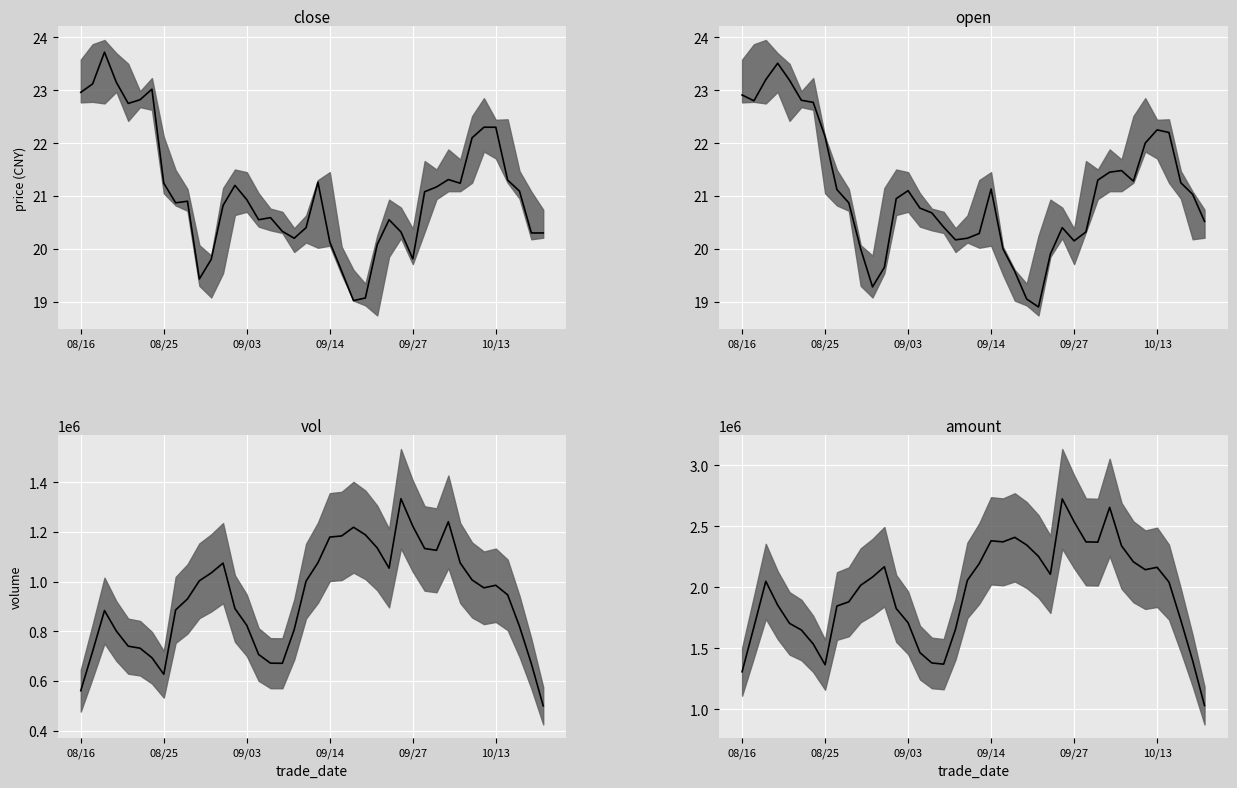

Which series has the largest range (max minus min)?

amount